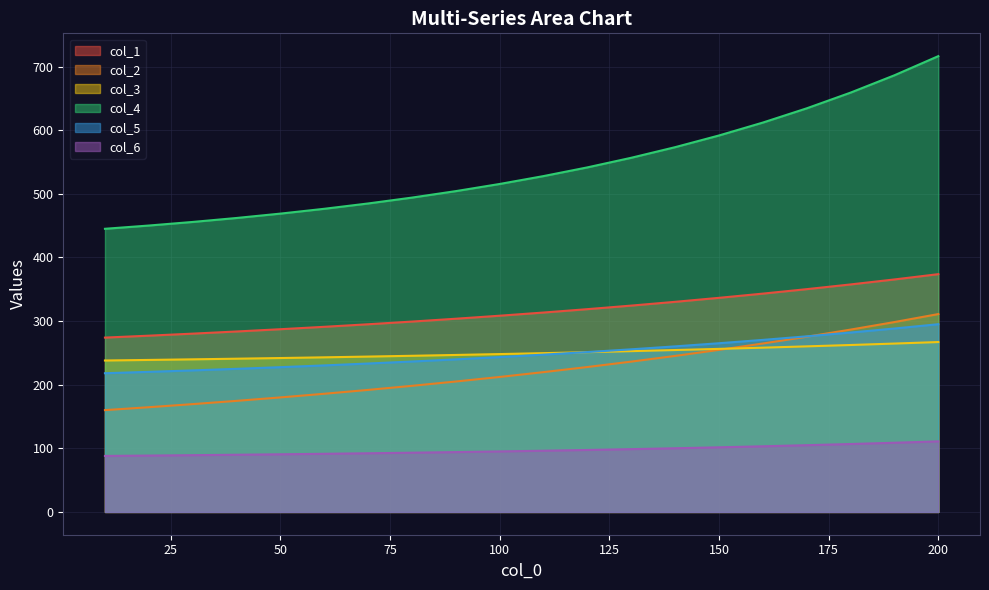

Which series has the largest total across all categories?

col_4